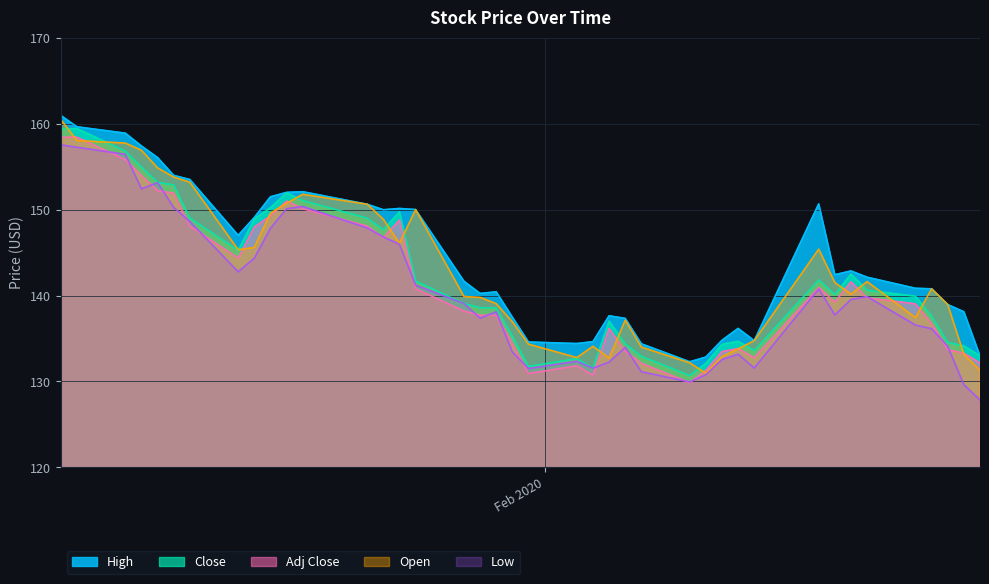

Does the chart display data point markers on the line(s)?

No